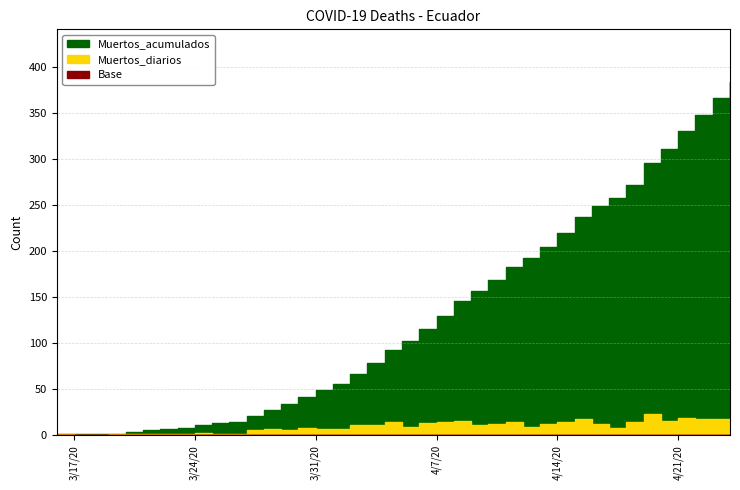

What is the sum of all Muertos_diarios values?

383